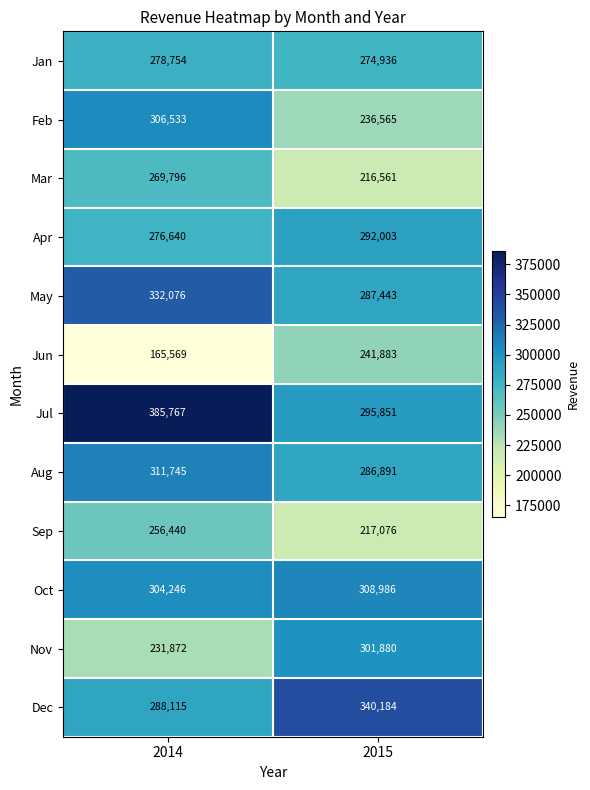

Where is Nov nearest to the value 266876?

2014